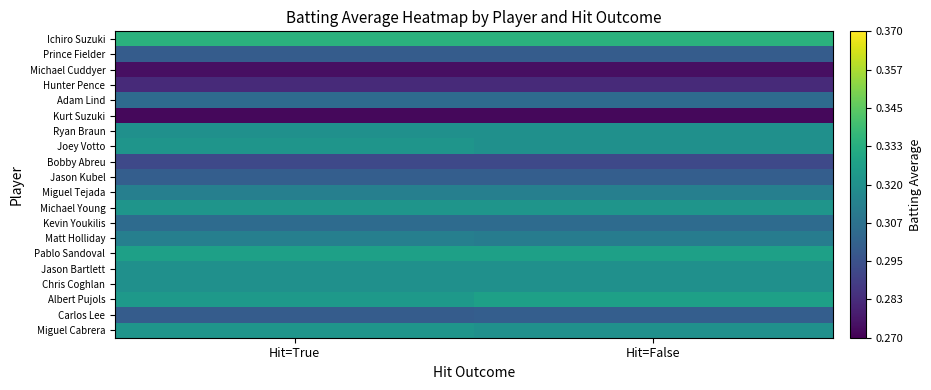

Reading left to right, transcribe all the data shown in this chart.

Miguel Cabrera: Hit=True=0.3	Hit=False=0.3
Carlos Lee: Hit=True=0.3	Hit=False=0.3
Albert Pujols: Hit=True=0.3	Hit=False=0.3
Chris Coghlan: Hit=True=0.3	Hit=False=0.3
Jason Bartlett: Hit=True=0.3	Hit=False=0.3
Pablo Sandoval: Hit=True=0.3	Hit=False=0.3
Matt Holliday: Hit=True=0.3	Hit=False=0.3
Kevin Youkilis: Hit=True=0.3	Hit=False=0.3
Michael Young: Hit=True=0.3	Hit=False=0.3
Miguel Tejada: Hit=True=0.3	Hit=False=0.3
Jason Kubel: Hit=True=0.3	Hit=False=0.3
Bobby Abreu: Hit=True=0.3	Hit=False=0.3
Joey Votto: Hit=True=0.3	Hit=False=0.3
Ryan Braun: Hit=True=0.3	Hit=False=0.3
Kurt Suzuki: Hit=True=0.3	Hit=False=0.3
Adam Lind: Hit=True=0.3	Hit=False=0.3
Hunter Pence: Hit=True=0.3	Hit=False=0.3
Michael Cuddyer: Hit=True=0.3	Hit=False=0.3
Prince Fielder: Hit=True=0.3	Hit=False=0.3
Ichiro Suzuki: Hit=True=0.3	Hit=False=0.3